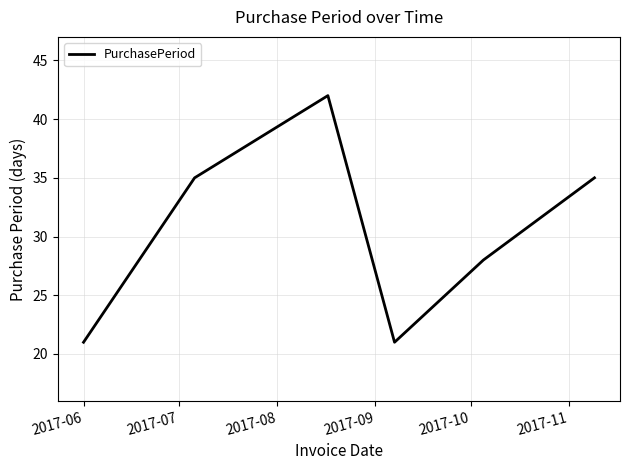

How many lines are shown in the chart?

1